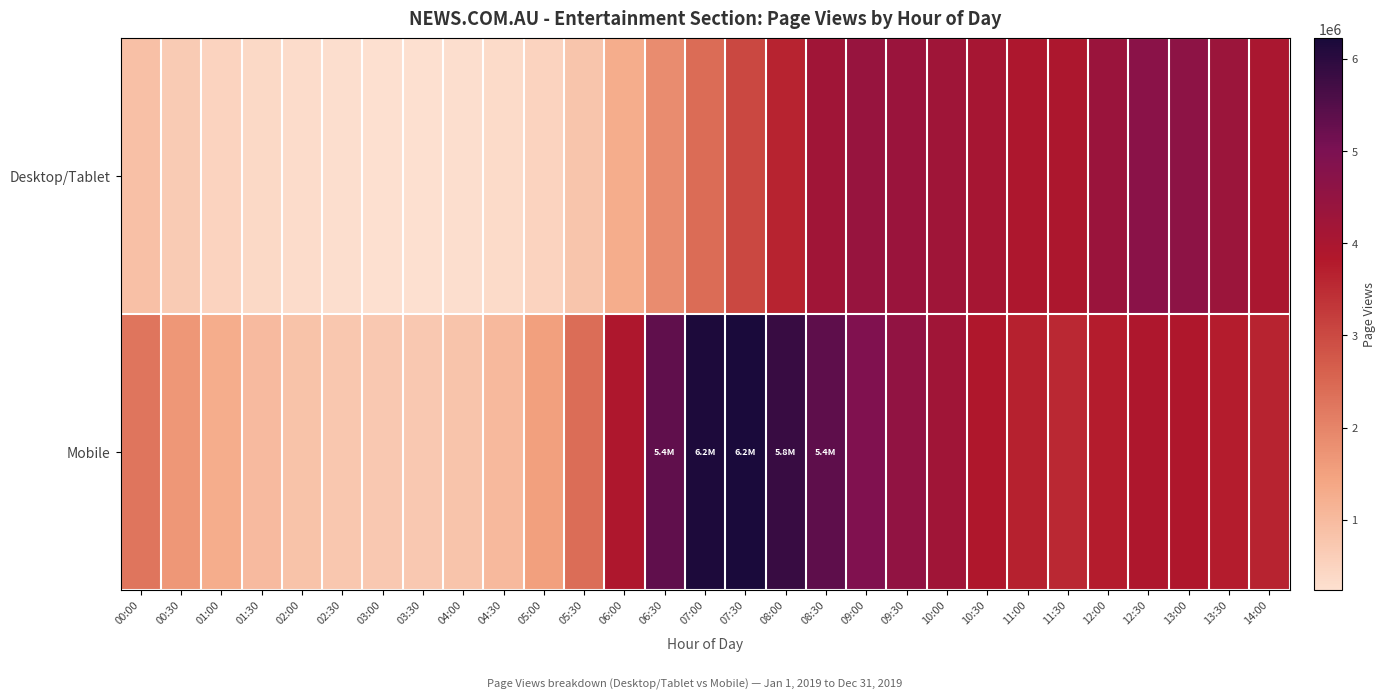

Reading left to right, extract all data points from this chart.

Desktop/Tablet: 00:00=890988	00:30=667223	01:00=499378	01:30=389272	02:00=313353	02:30=264937	03:00=243001	03:30=241237	04:00=271503	04:30=342558	05:00=508382	05:30=788508	06:00=1279545	06:30=1855409	07:00=2434825	07:30=3036675	08:00=3636206	08:30=4206005	09:00=4403497	09:30=4343955	10:00=4212467	10:30=4089682	11:00=3924130	11:30=3940348	12:00=4347993	12:30=4686583	13:00=4623596	13:30=4328176	14:00=3981064
Mobile: 00:00=2263128	00:30=1686387	01:00=1281172	01:30=1011307	02:00=844121	02:30=749552	03:00=711411	03:30=719396	04:00=809607	04:30=1016639	05:00=1518534	05:30=2395503	06:00=3890629	06:30=5353345	07:00=6161126	07:30=6220943	08:00=5846671	08:30=5369974	09:00=4902734	09:30=4536068	10:00=4198873	10:30=3879038	11:00=3657759	11:30=3540899	12:00=3755260	12:30=3895834	13:00=3869421	13:30=3749789	14:00=3646744